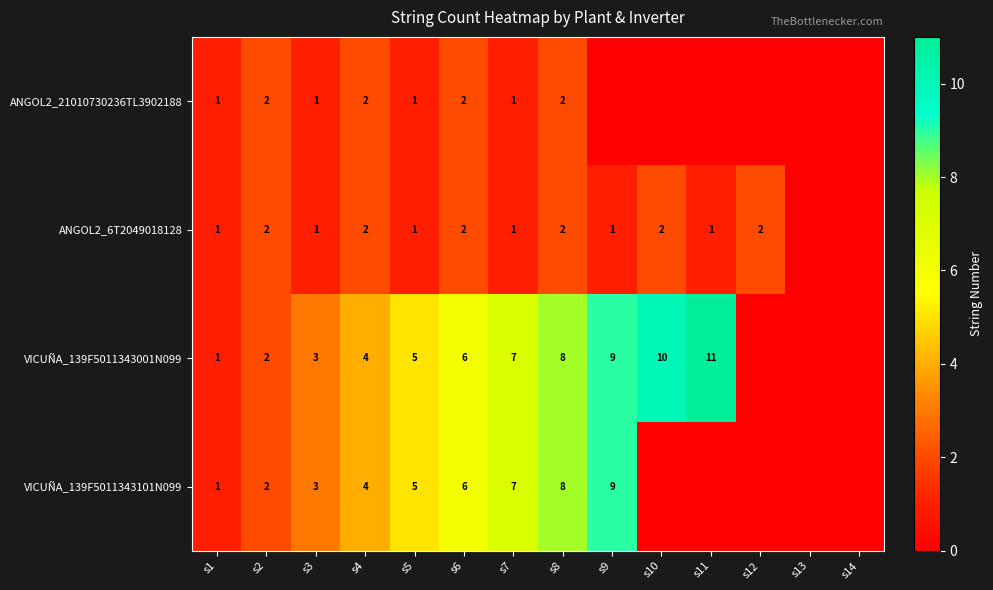

Is the value of VICUÑA_139F5011343001N099 at s1 greater than the value of ANGOL2_6T2049018128 at s6?

No